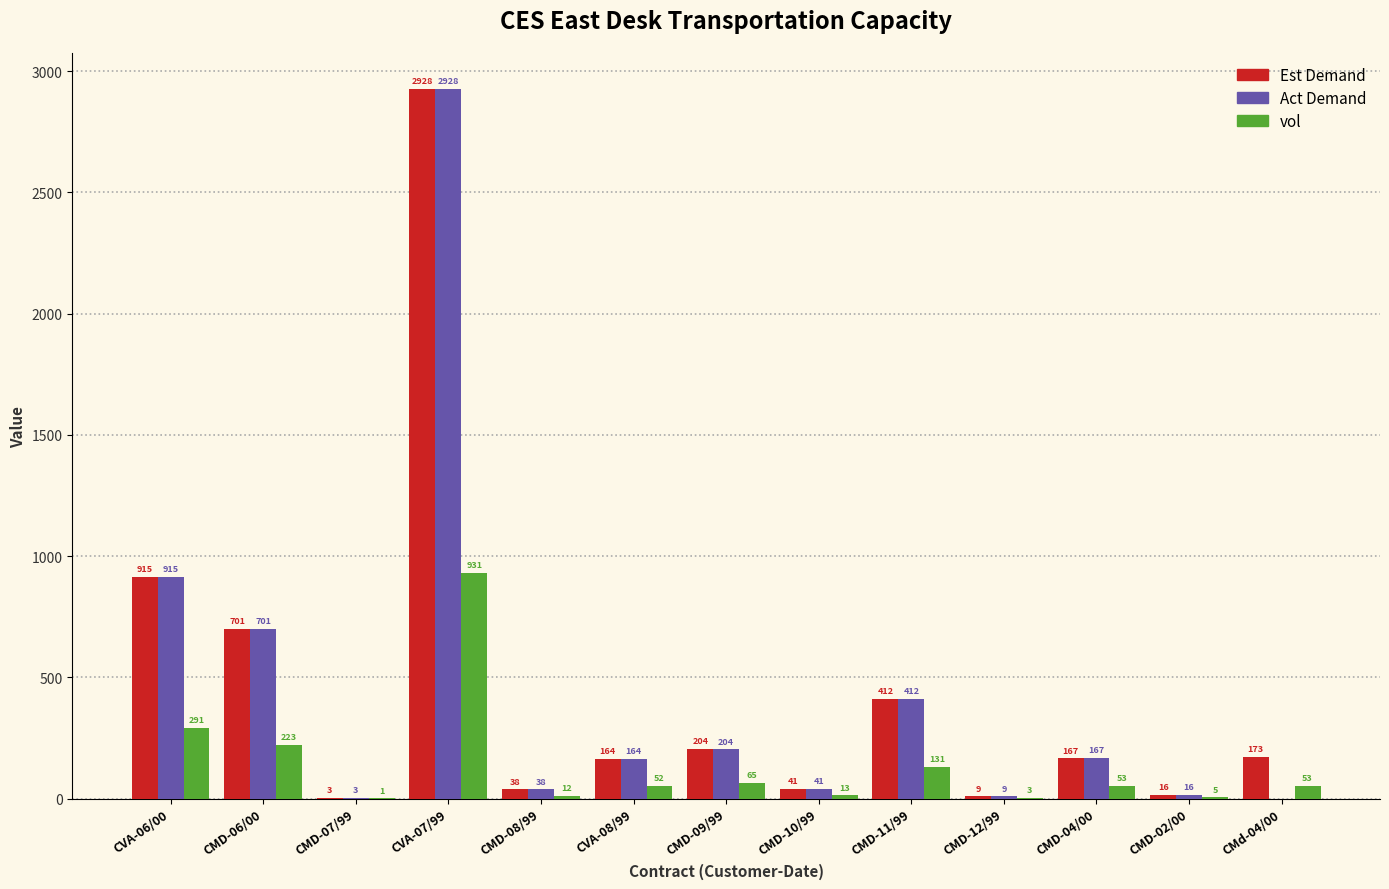

At which category is the sum across all series the highest?

CVA-07/99